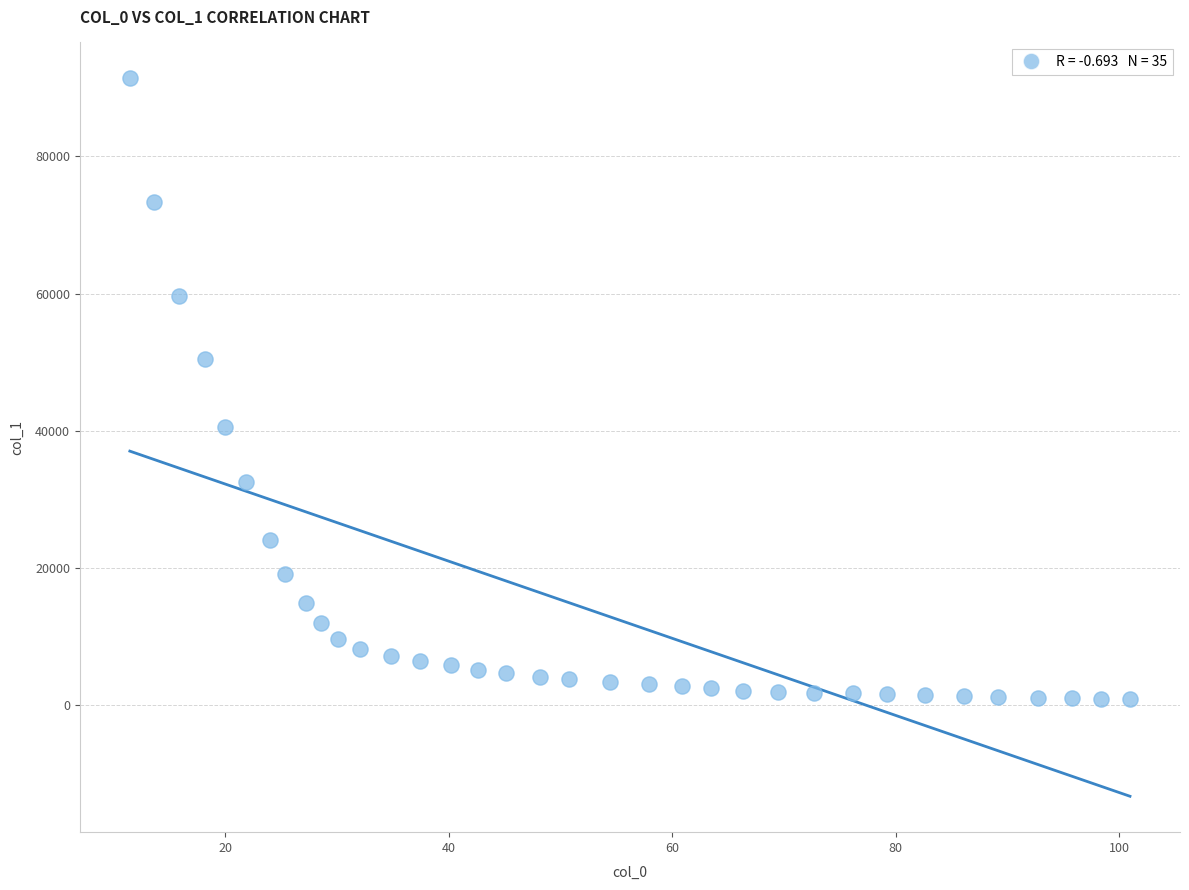

What Y value in the scatter plot is closest to 46158?

50443.3